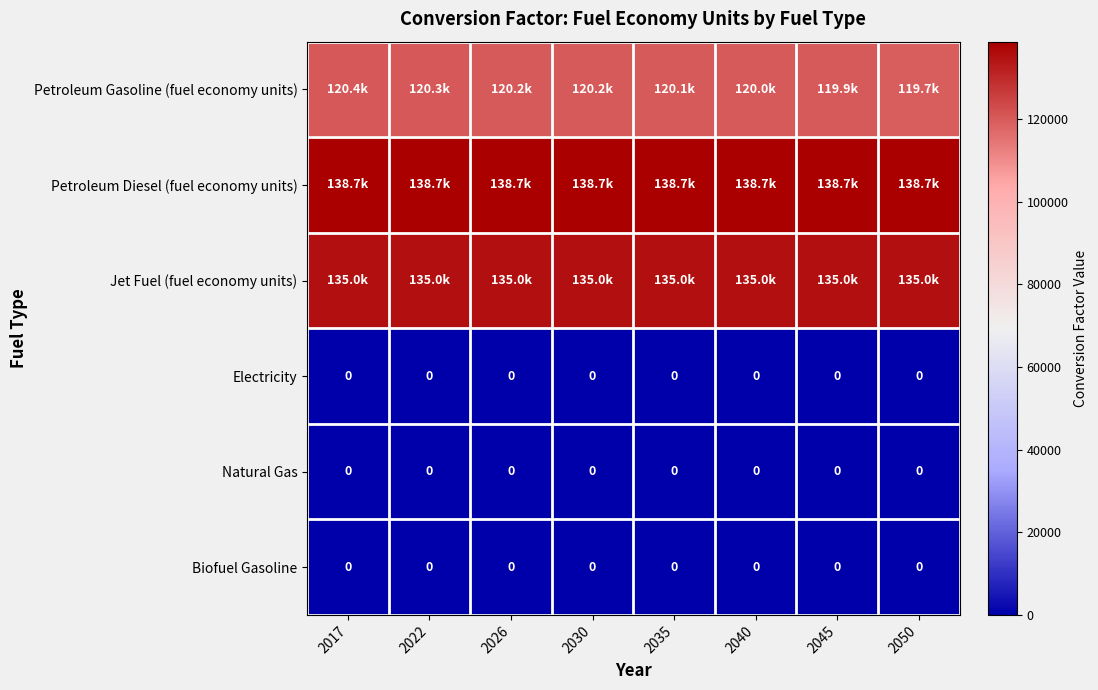

Is the value of Biofuel Gasoline at 2035 greater than the value of Natural Gas at 2050?

No